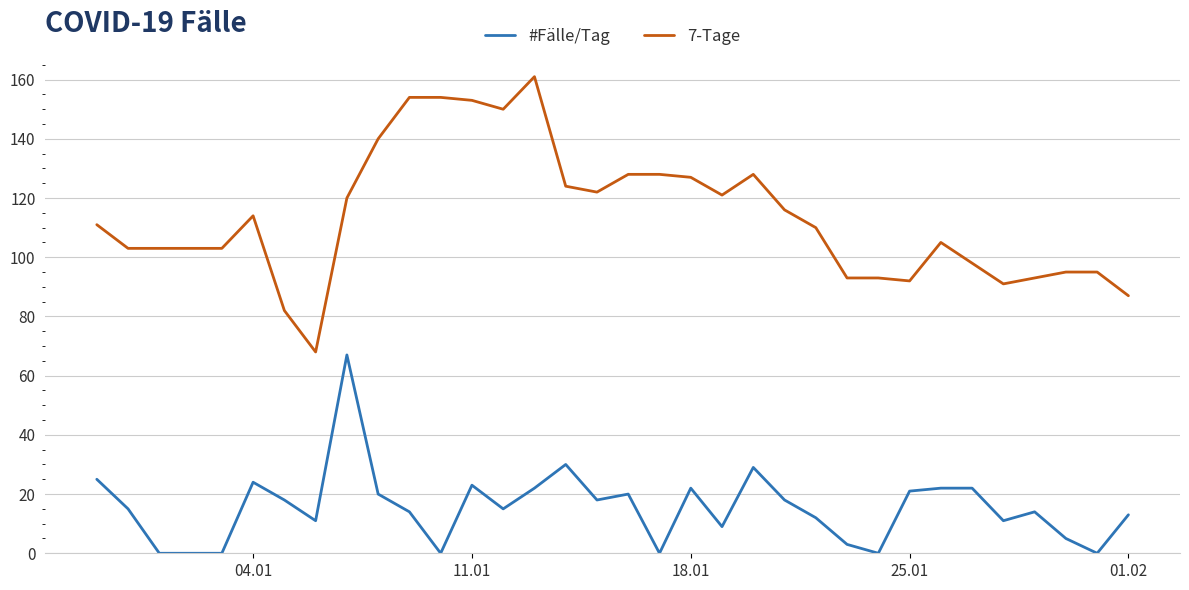

At how many categories does at least one series exceed 24?

34